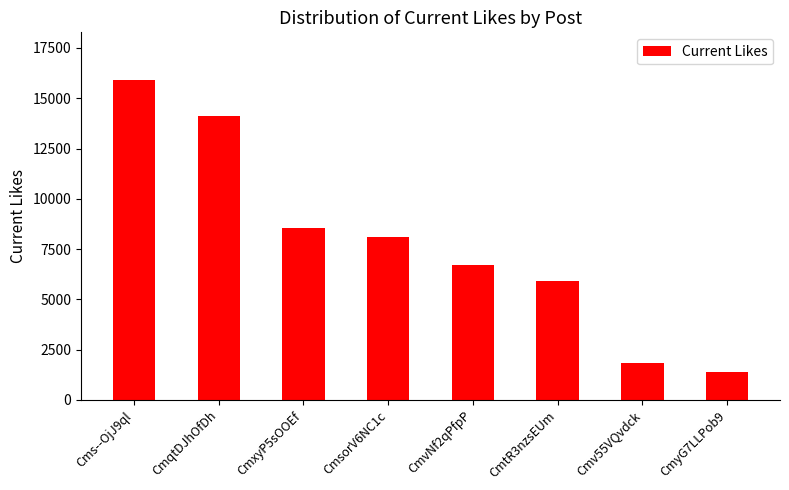

What is the sum of the values at CmxyP5sOOEf and CmqtDJhOfDh?

22650